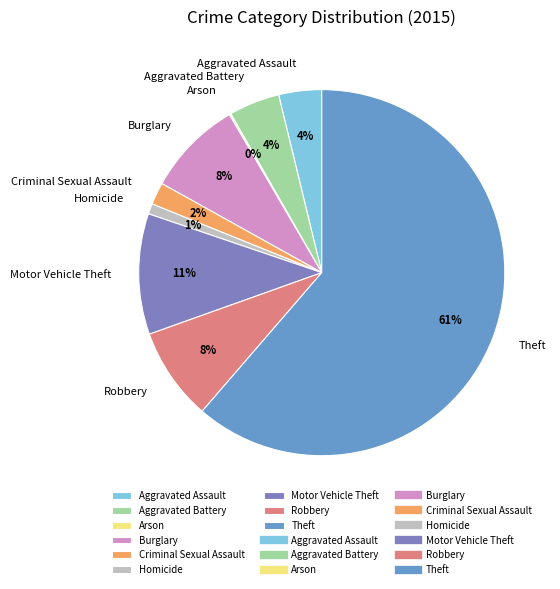

To the nearest percent, what is the average slice percentage?

11%